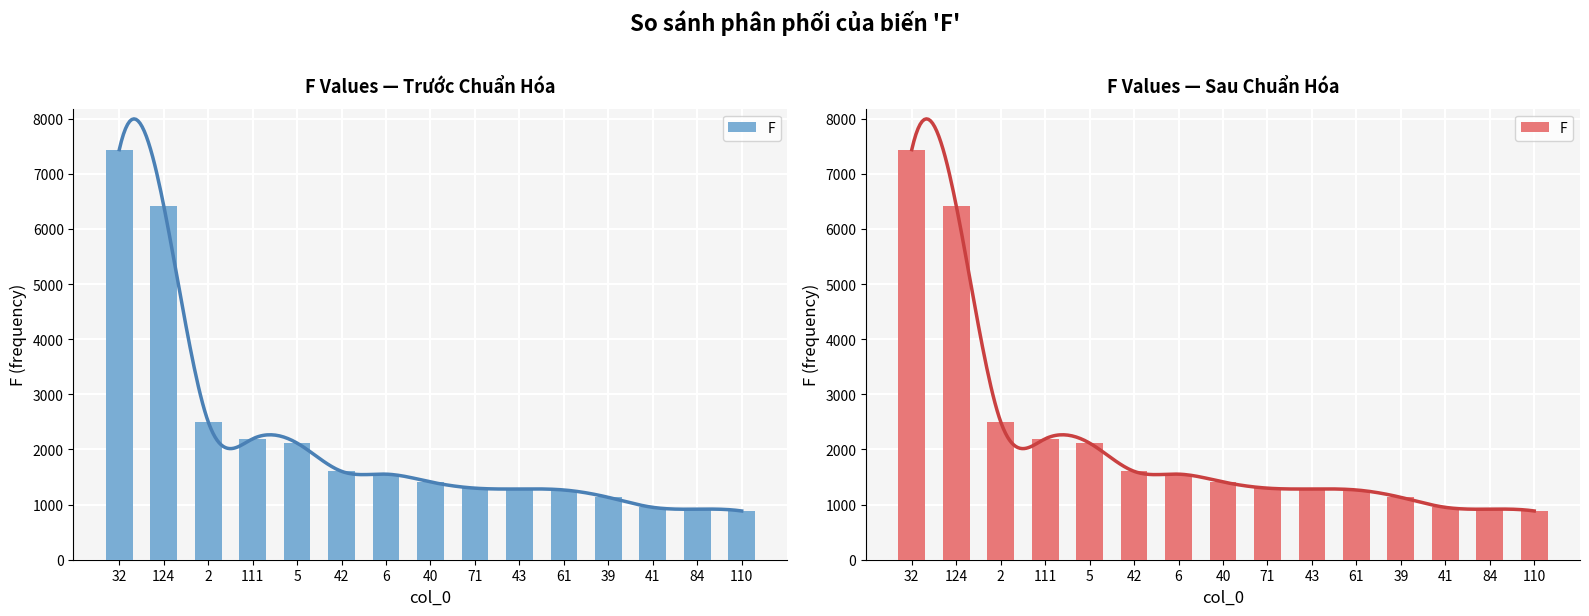

What position from the left is 5?

5